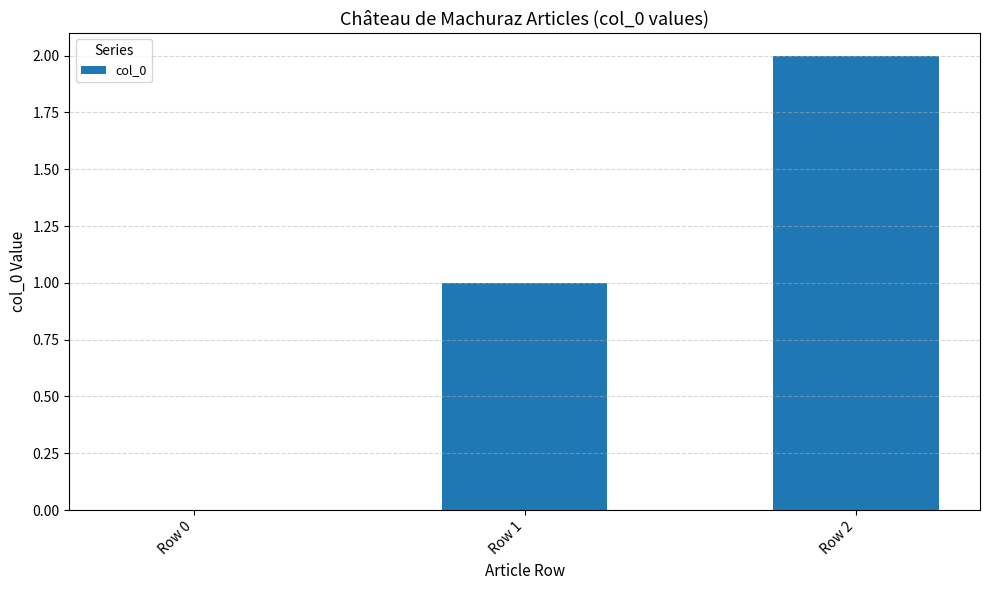

True or false: the data shows 0 at Row 0.

True